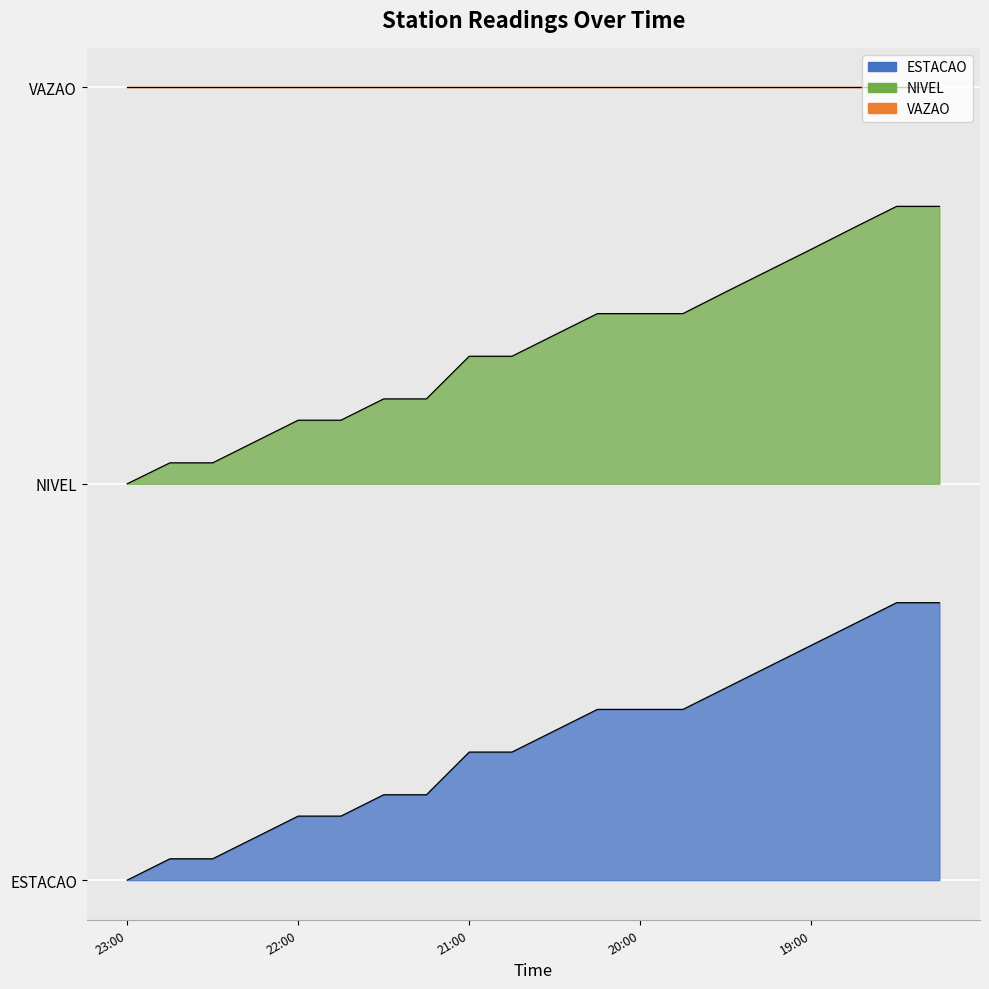

List the series in order of their overall mean, highest first.

NIVEL, ESTACAO